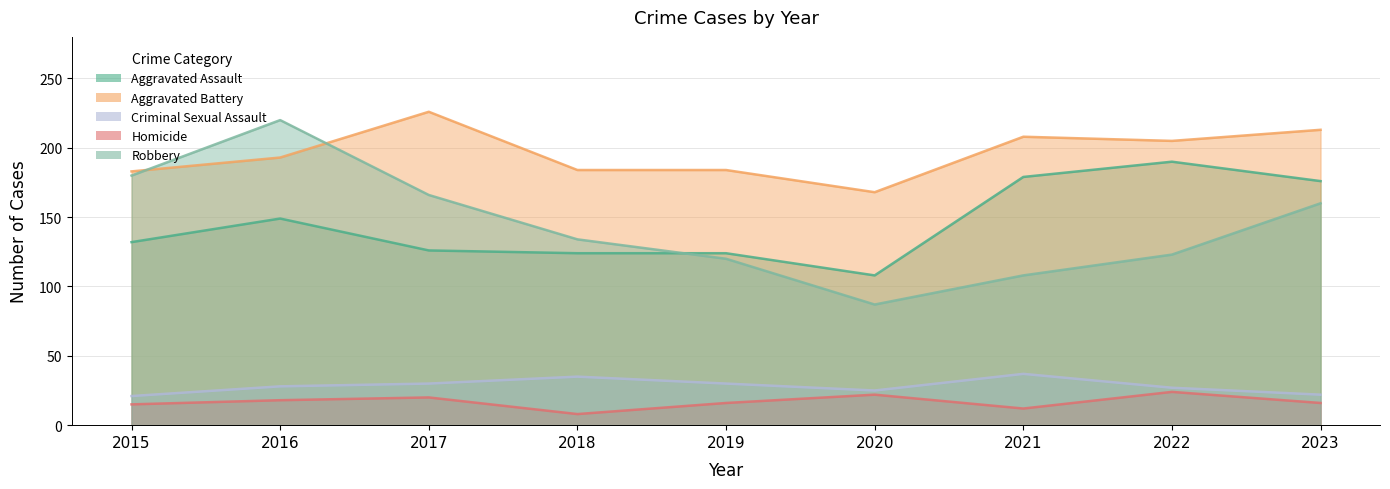

True or false: Homicide and Robbery intersect in this chart.

False